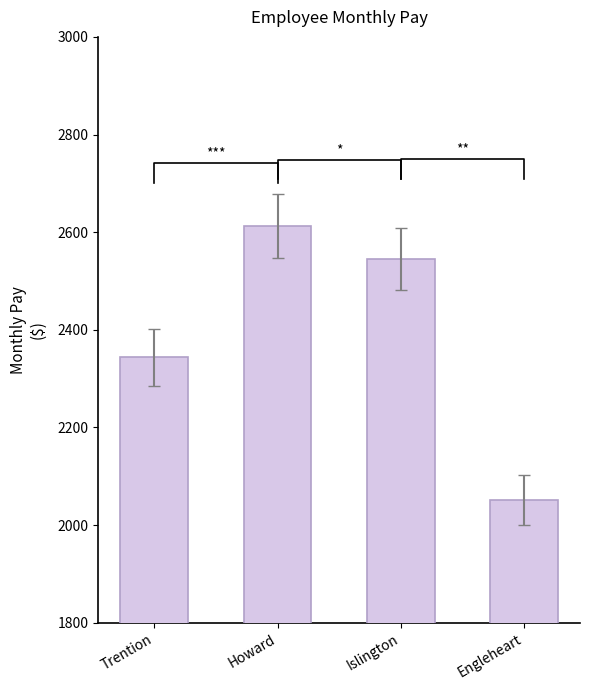

At which label is the value closest to 2331?

Trention